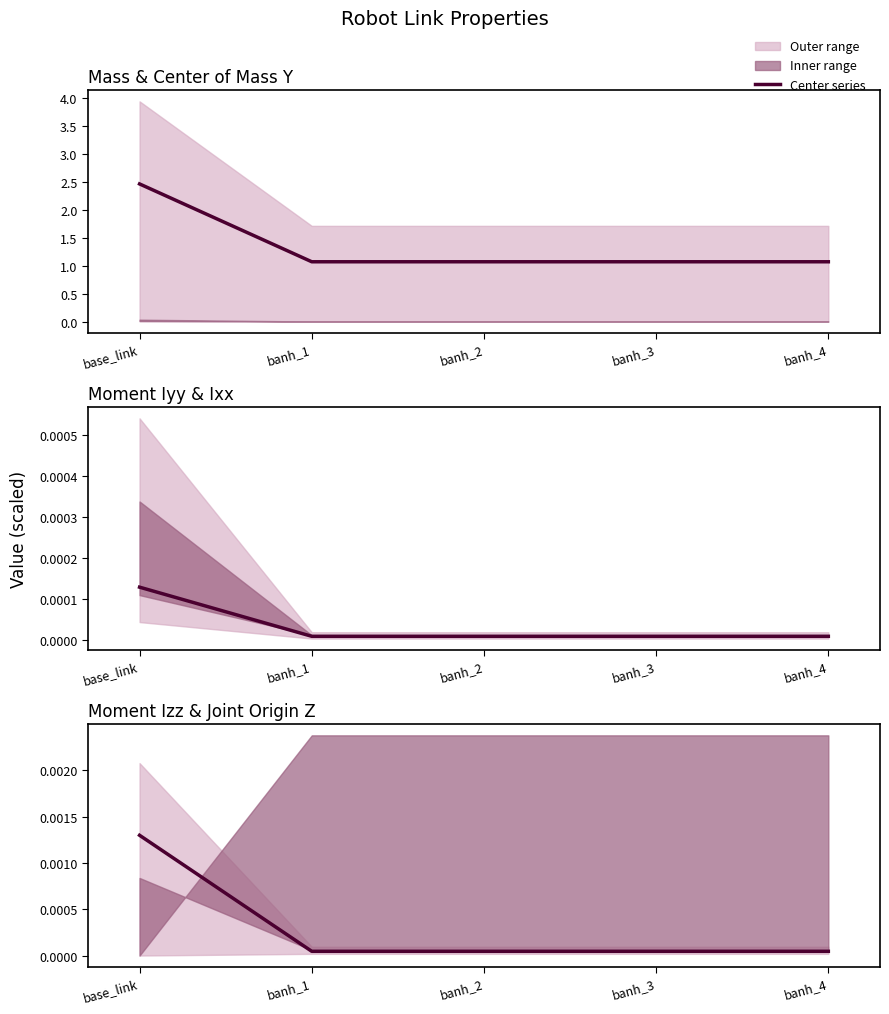

Which category has the lowest value across all series?

banh_2